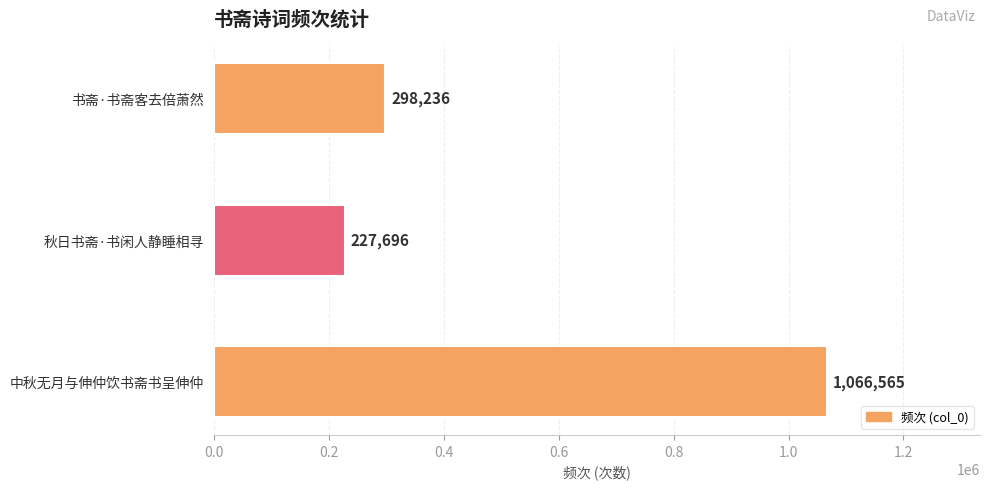

Reading bottom to top, transcribe all the data shown in this chart.

1066565	227696	298236